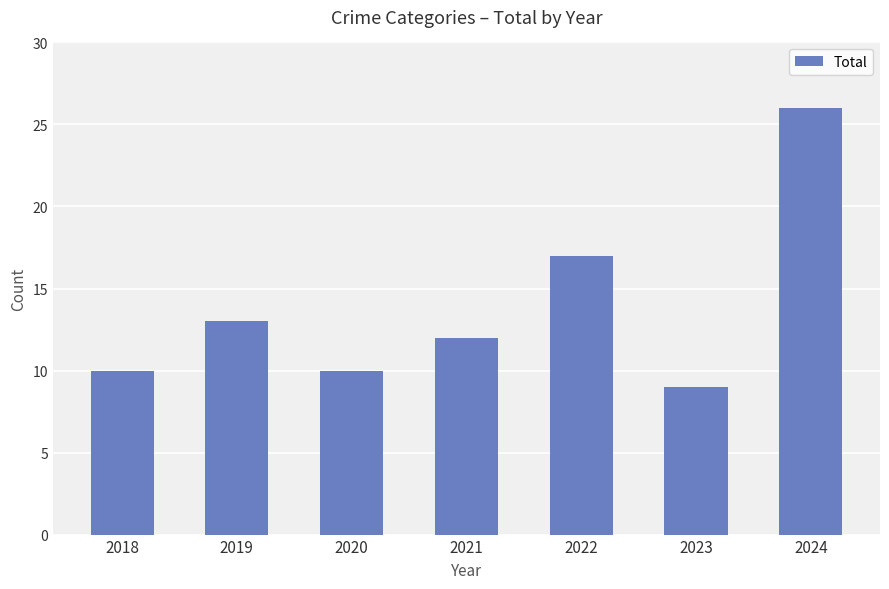

How many values are below 12?

3